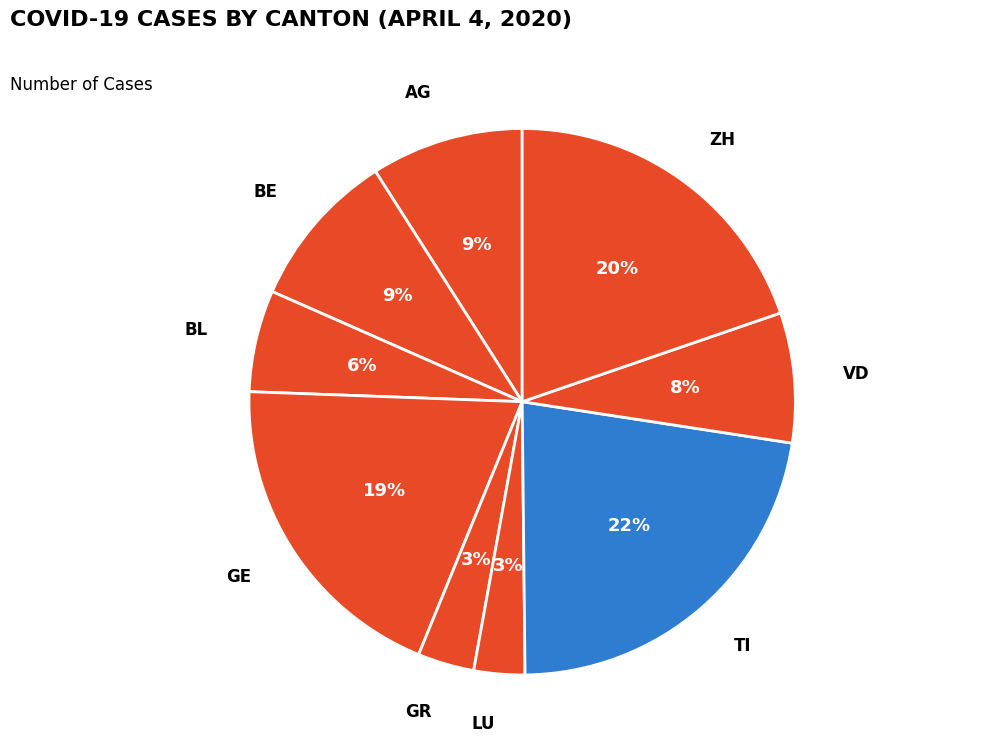

The AG slice represents 9% of the pie. True or false?

True